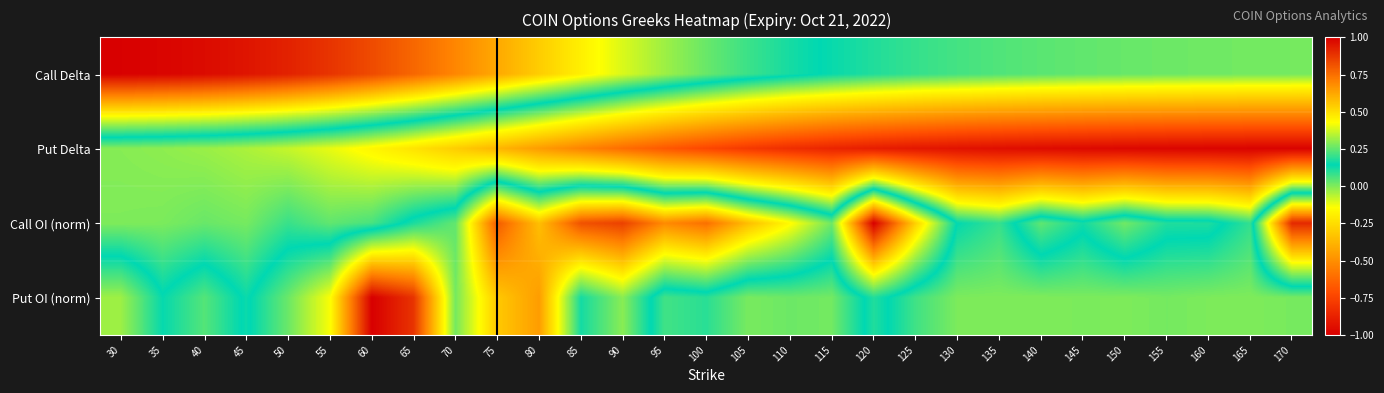

At which category is the sum across all series the highest?

60